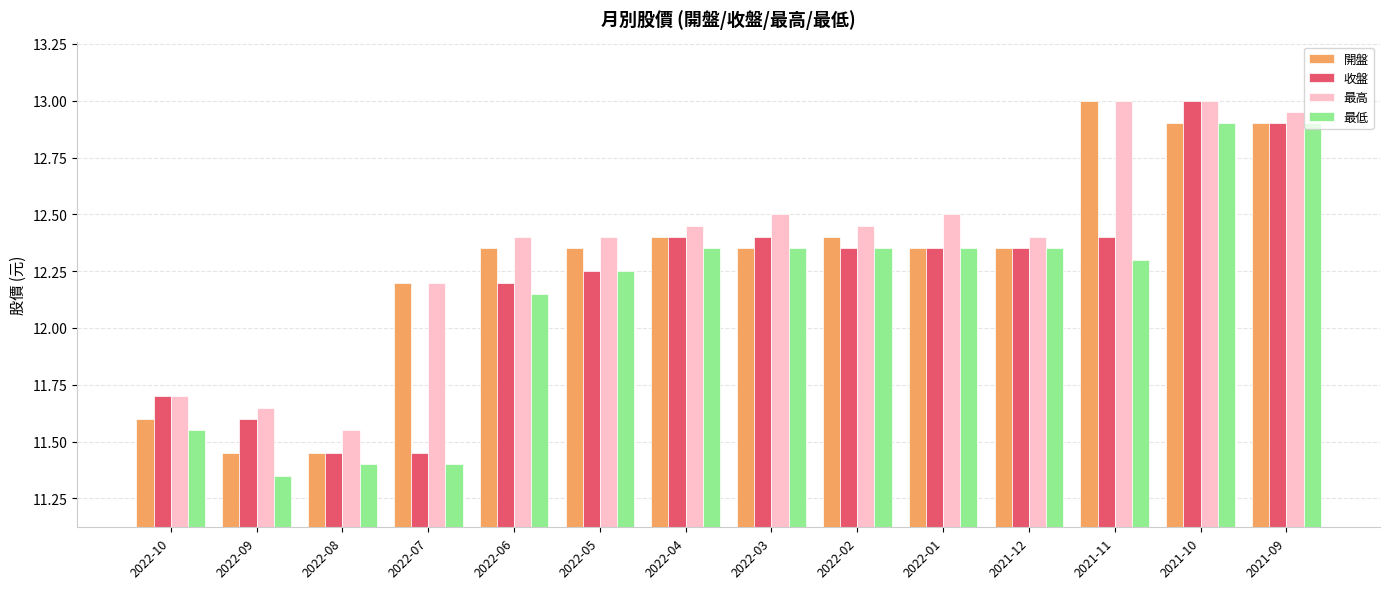

At which category is the sum across all series the highest?

2021-10